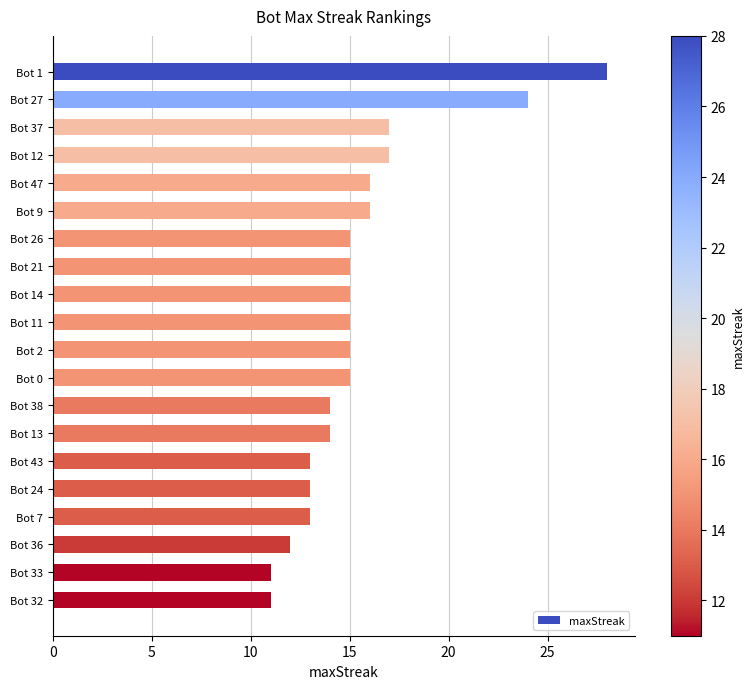

Count the number of categories in the chart.

20